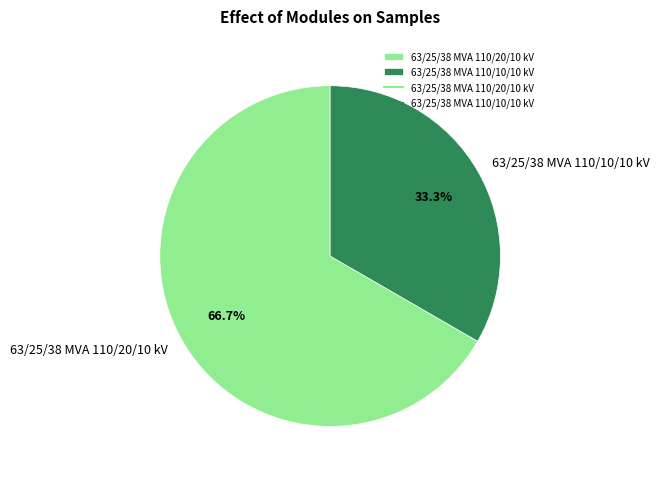

The 63/25/38 MVA 110/10/10 kV slice represents 33% of the pie. True or false?

True